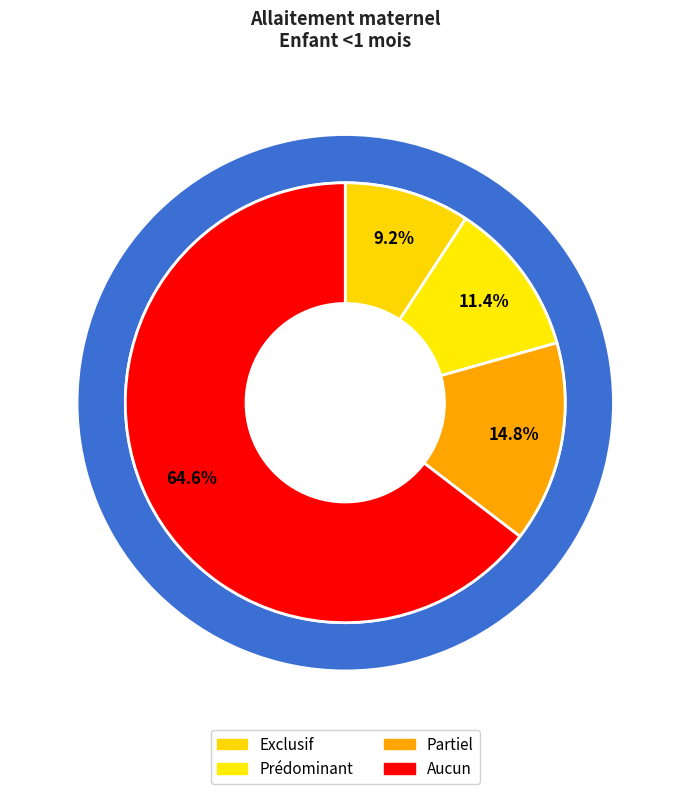

To the nearest percent, what is the difference between the Aucun and Partiel slice percentages?

50%